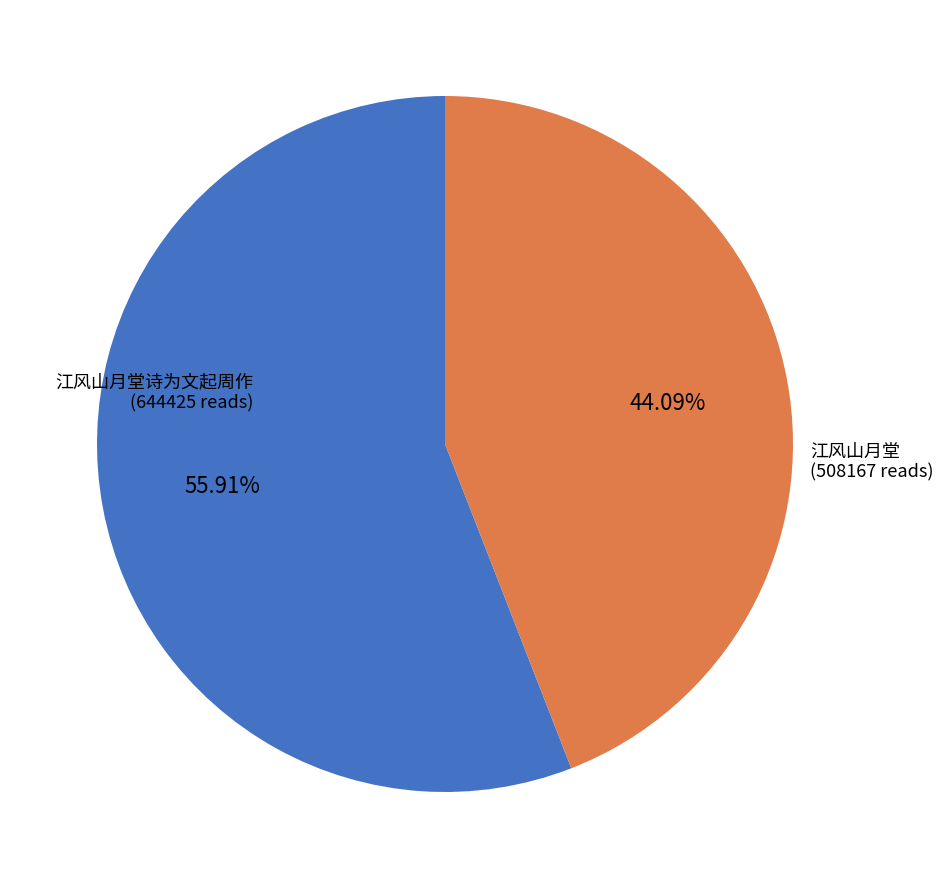

Which category has the smallest portion of the pie?

江风山月堂